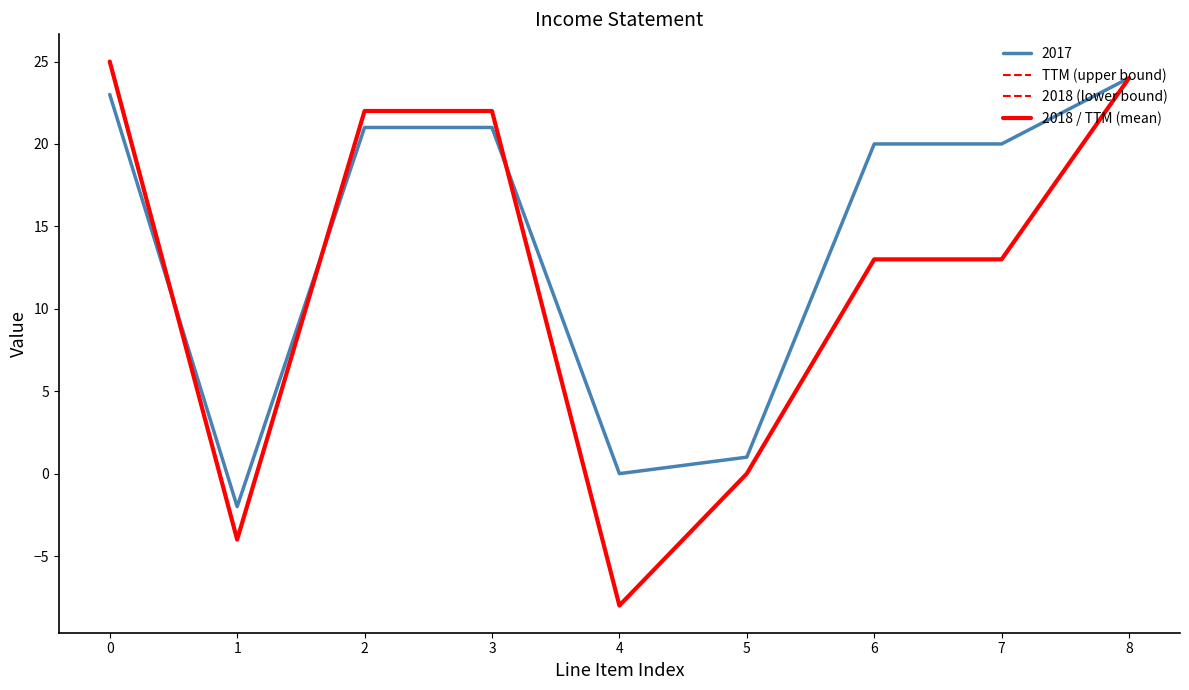

Does the chart display data point markers on the line(s)?

No